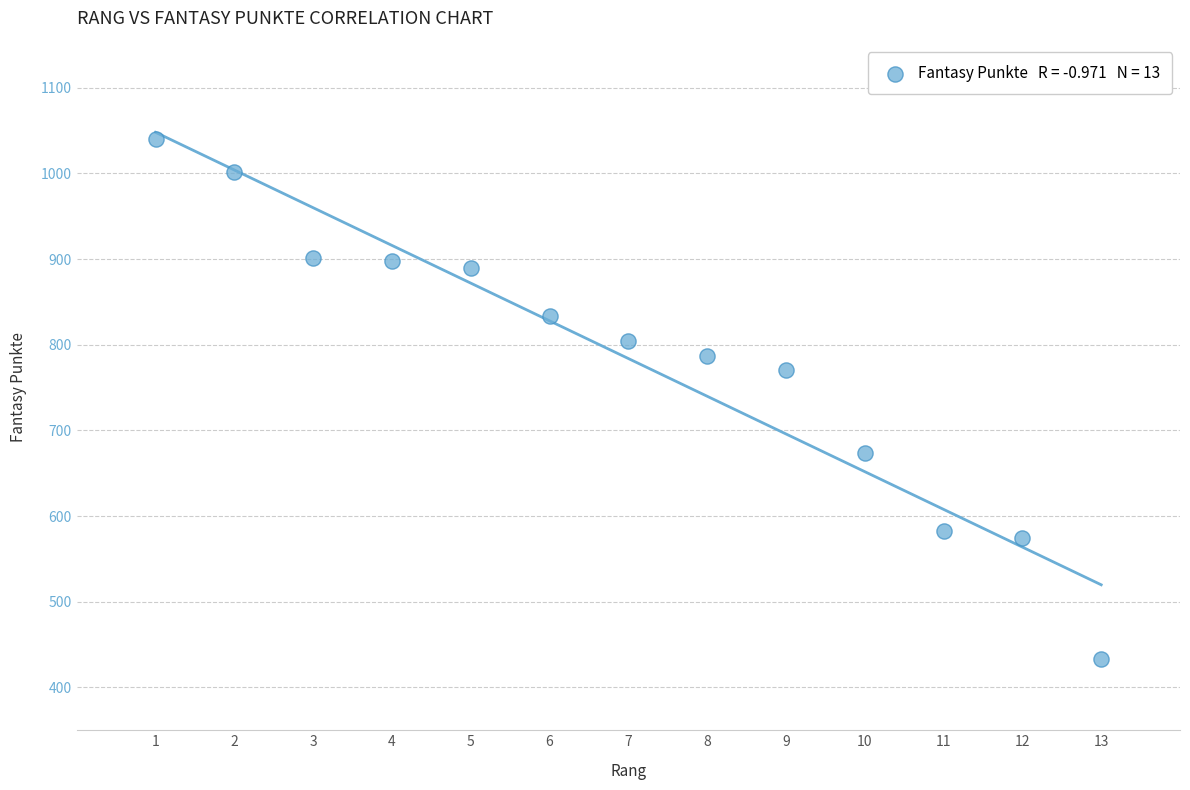

What Y value in the scatter plot is closest to 736?

771